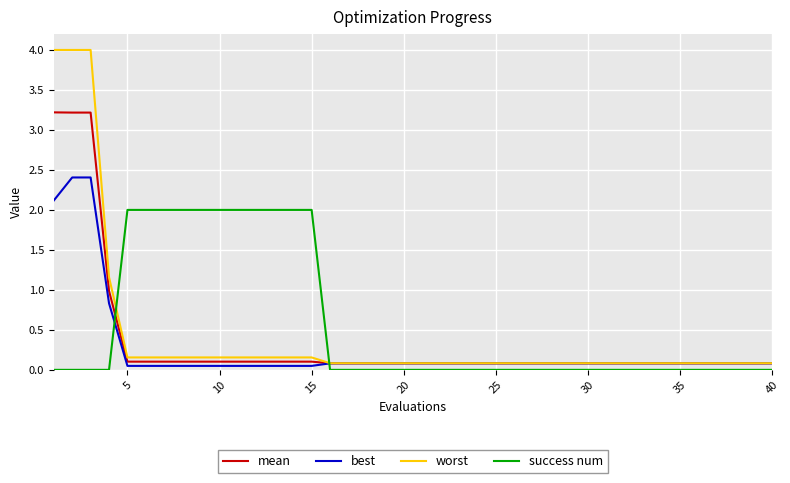

What are all the series names shown in the legend?

mean, best, worst, success num